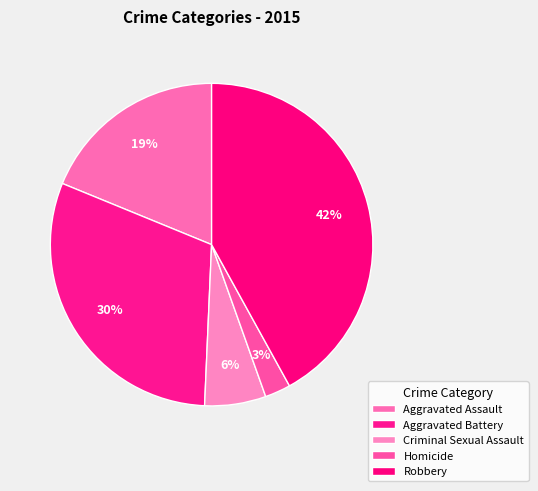

To the nearest percent, what is the combined percentage of Aggravated Assault and Robbery?

61%